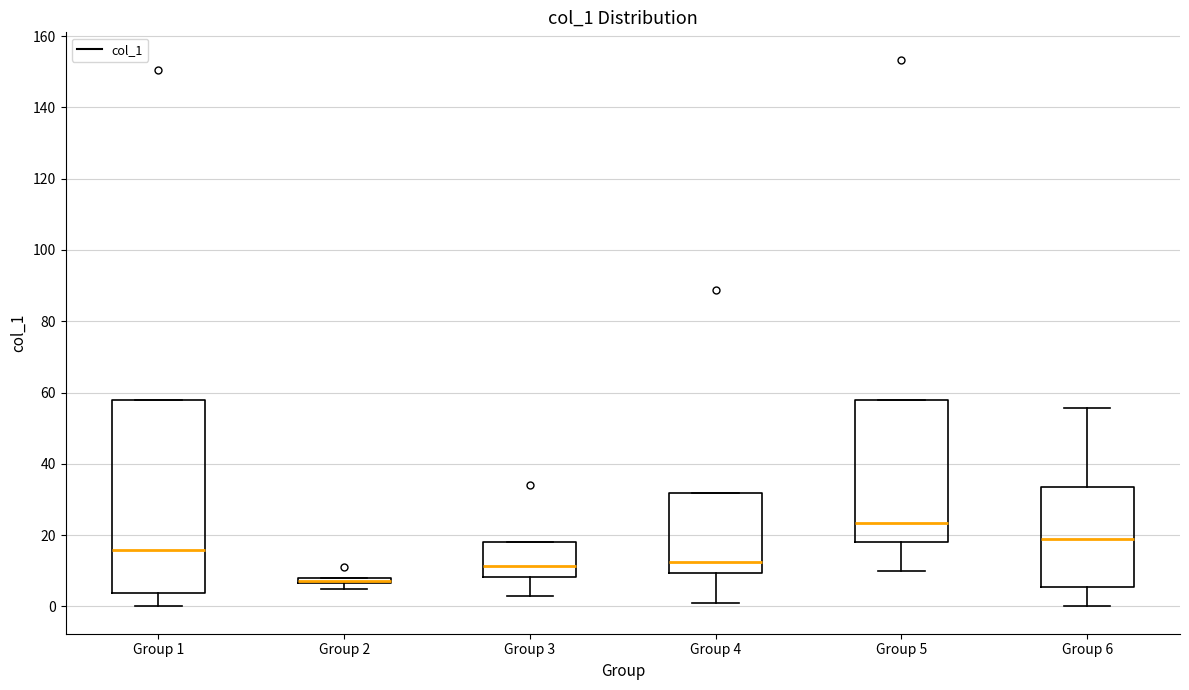

Which box is the tallest, from its lower edge to its upper edge?

Group 1